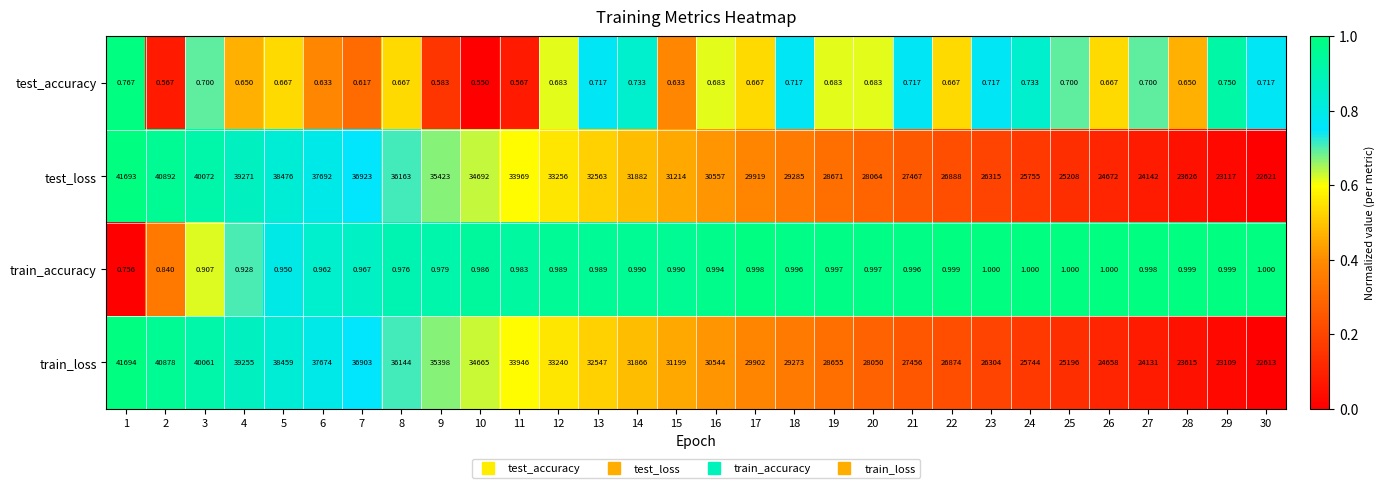

Which series has the largest total across all categories?

test_loss